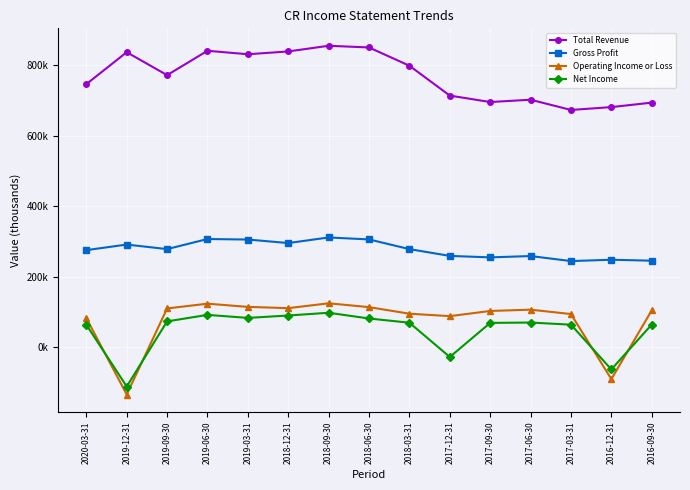

Does the chart have visible grid lines?

Yes